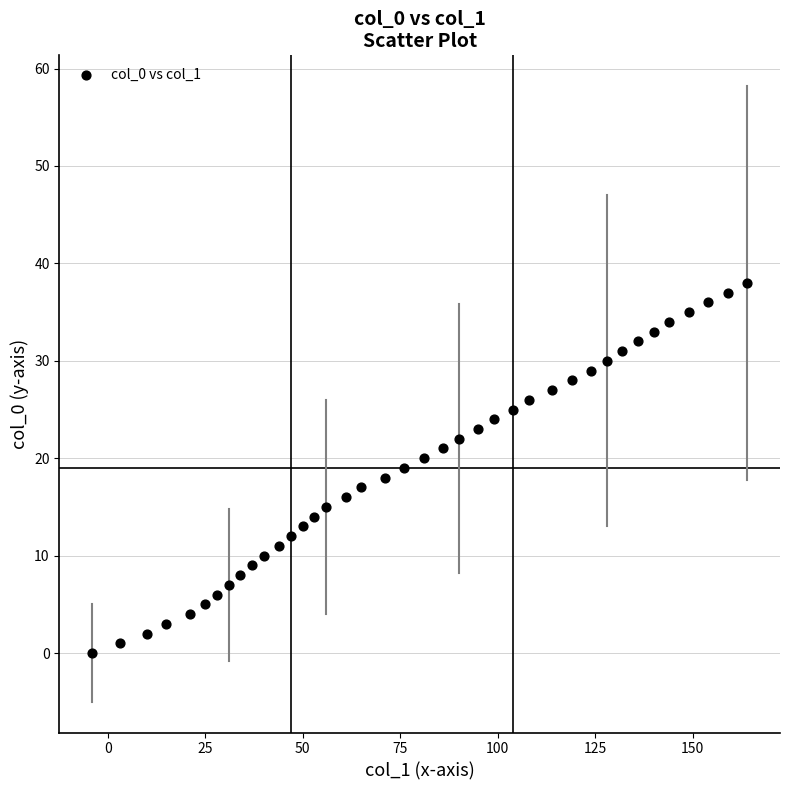

What is the range of Y values (max minus min)?

38